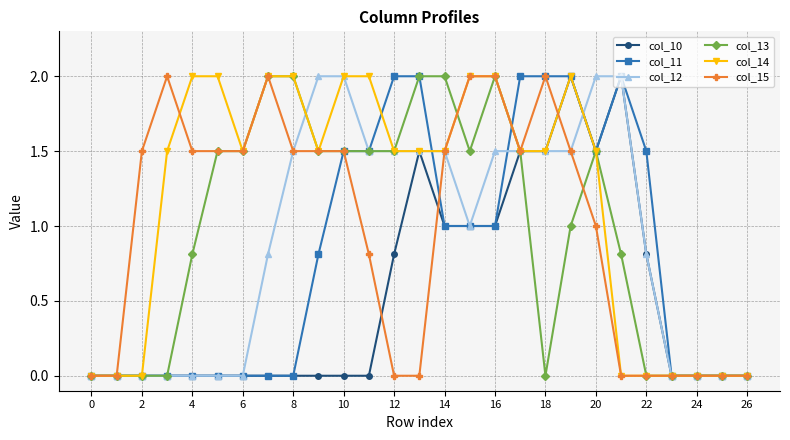

What is the value of the col_10 point at the 22nd from the left?

2.0